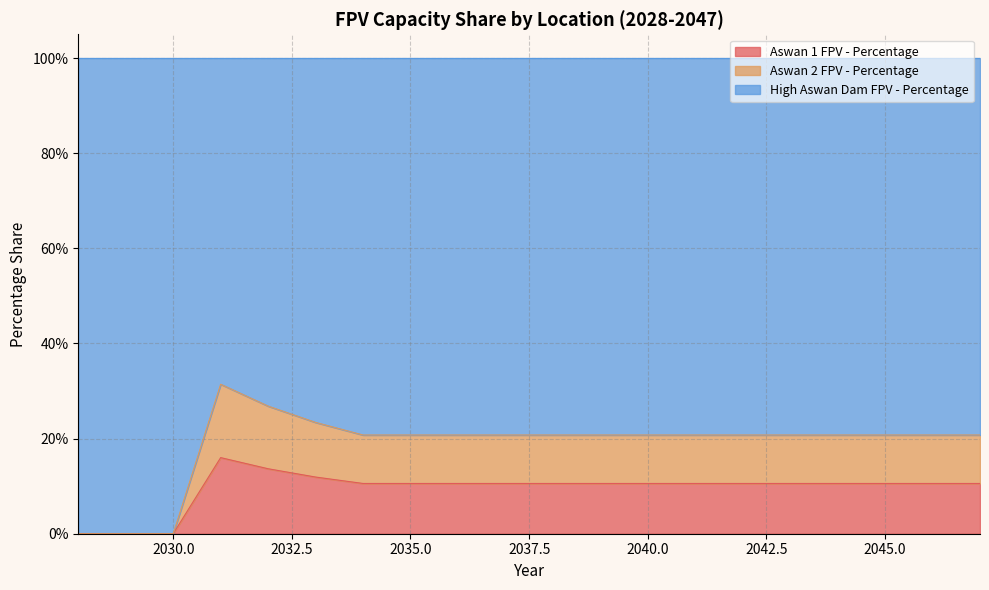

Does the chart have visible grid lines?

Yes